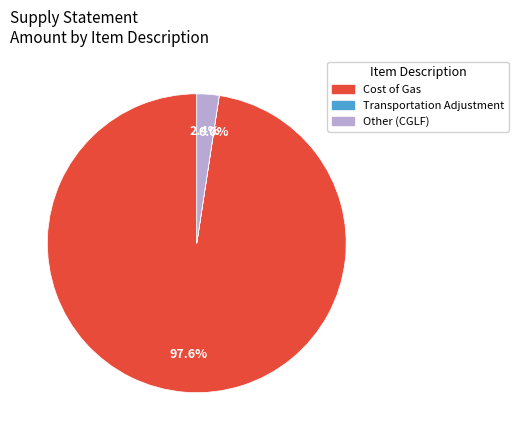

To the nearest percent, what portion does Other (CGLF) represent?

2%